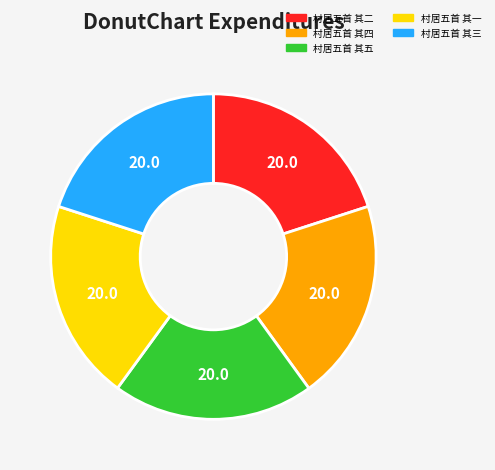

Combined, do 村居五首 其五 and 村居五首 其四 account for over 50%?

No